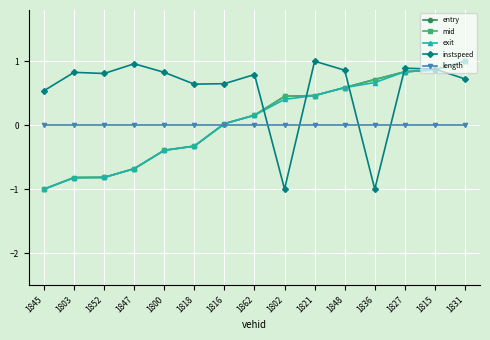

What is the label of the 8th point from the left?

1862